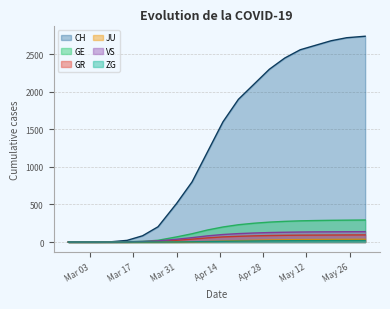

Count the number of categories in the chart.

20